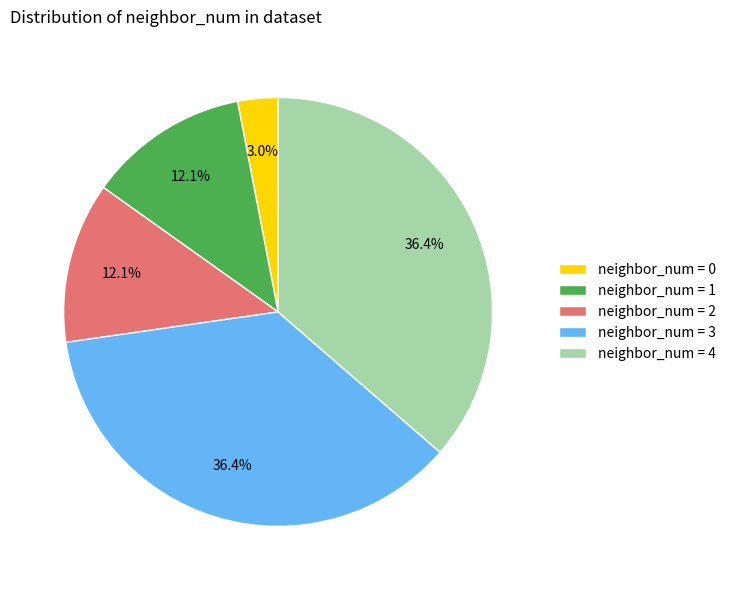

To the nearest percent, what is the difference between the largest and smallest slice percentages?

33%